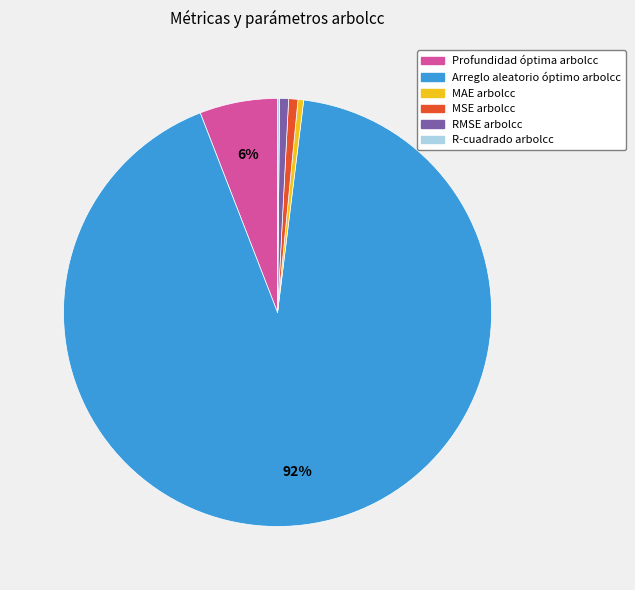

Which slice is the largest?

Arreglo aleatorio óptimo arbolcc